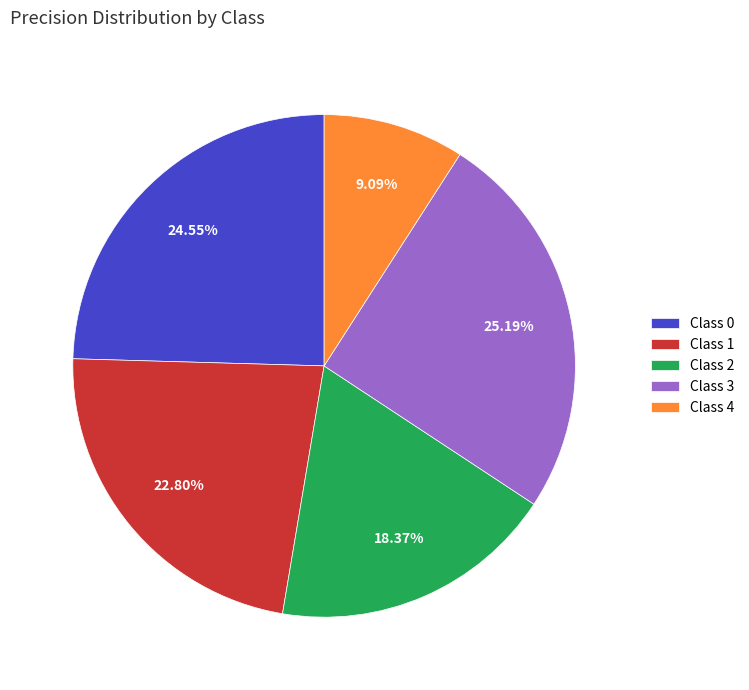

Is there any slice that represents more than half of the pie?

No